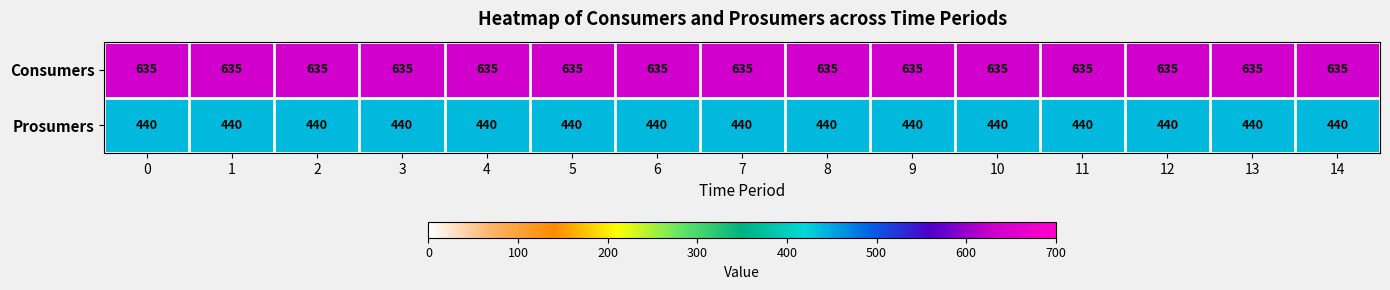

What is the greatest value displayed?

635